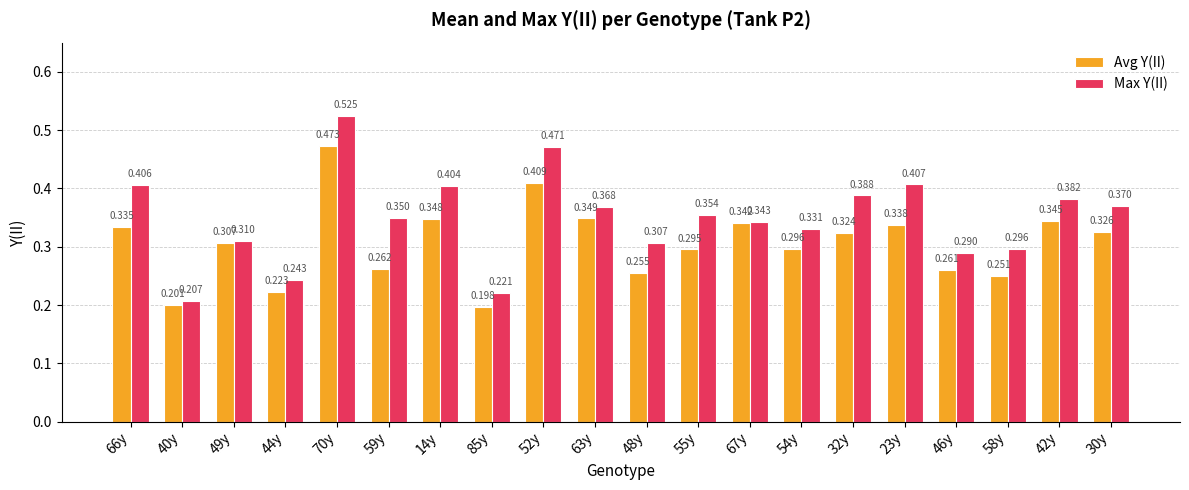

Between 59y and 30y, which series saw the biggest shift?

Avg Y(II)